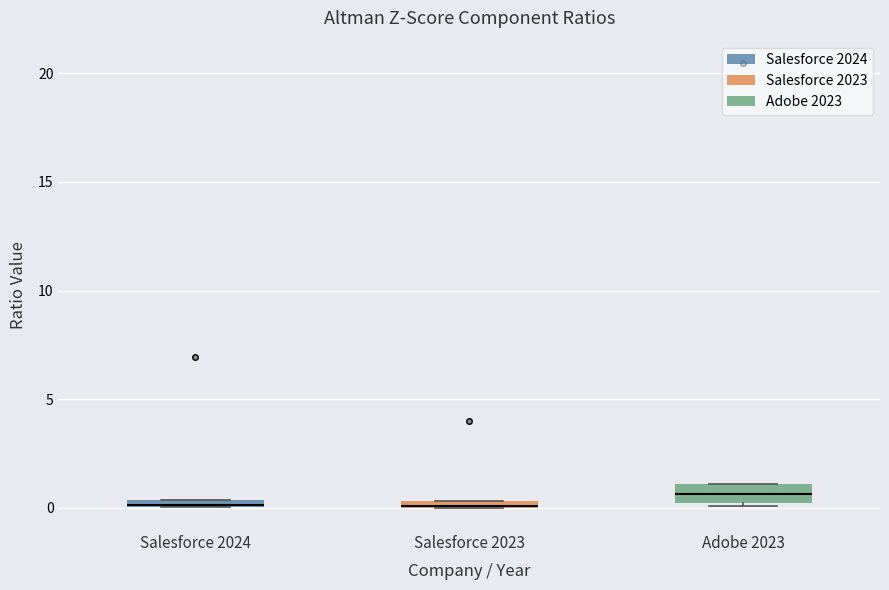

Where is the upper edge of the box for Salesforce 2024 on the y-axis? The values are not printed on the chart, so give them approximately, as read against the axis.

0.5